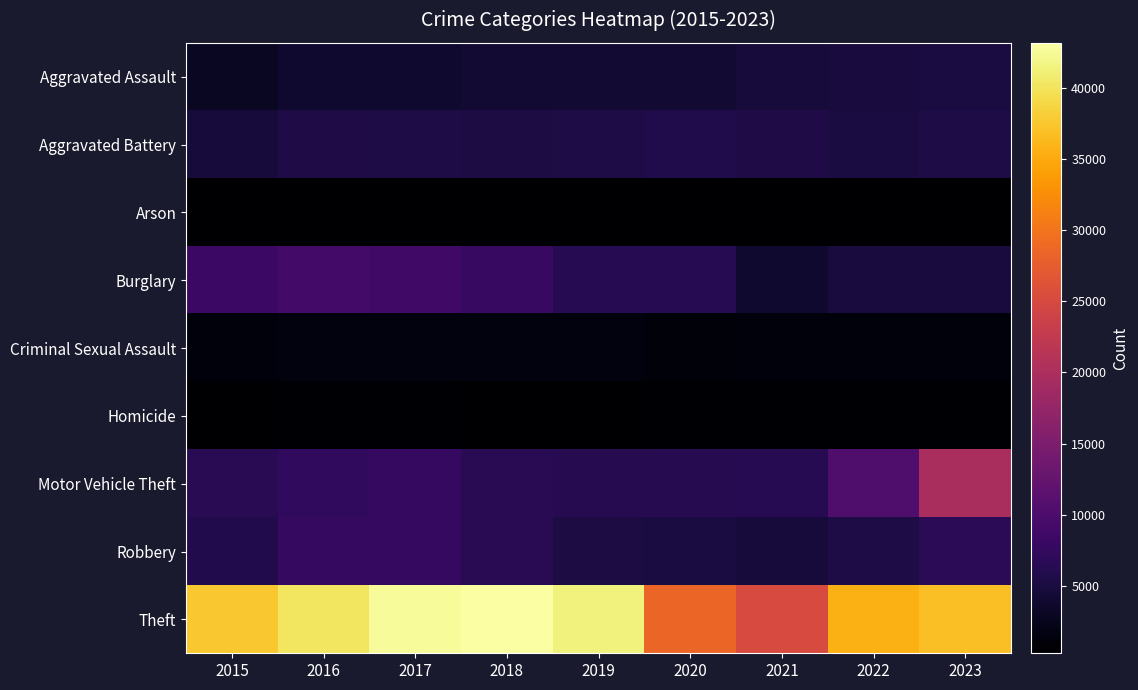

Reading left to right, list all the values displayed in this chart.

Aggravated Assault: 2015=3018	2016=3823	2017=3909	2018=4100	2019=4018	2020=4184	2021=4762	2022=4833	2023=5060
Aggravated Battery: 2015=4765	2016=5518	2017=5389	2018=5246	2019=5365	2020=5621	2021=5536	2022=5003	2023=5380
Arson: 2015=290	2016=350	2017=314	2018=247	2019=247	2020=391	2021=349	2022=271	2023=321
Burglary: 2015=8144	2016=8977	2017=8734	2018=7855	2019=6318	2020=6358	2021=3809	2022=4904	2023=4860
Criminal Sexual Assault: 2015=1174	2016=1293	2017=1354	2018=1336	2019=1311	2020=1023	2021=1137	2022=1213	2023=1199
Homicide: 2015=329	2016=501	2017=472	2018=391	2019=343	2020=521	2021=538	2022=468	2023=421
Motor Vehicle Theft: 2015=6616	2016=7205	2017=7512	2018=6591	2019=6133	2020=6219	2021=6299	2022=10257	2023=19755
Robbery: 2015=5923	2016=7574	2017=7610	2018=6461	2019=5246	2020=5065	2021=4649	2022=5437	2023=6700
Theft: 2015=37621	2016=40215	2017=42529	2018=43186	2019=41508	2020=28529	2021=25094	2022=35511	2023=36958